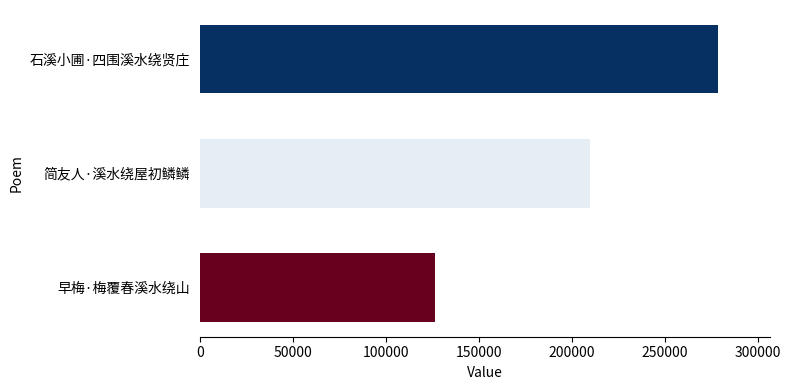

What value does the data have at 早梅·梅覆春溪水绕山, to the nearest 10?

126490